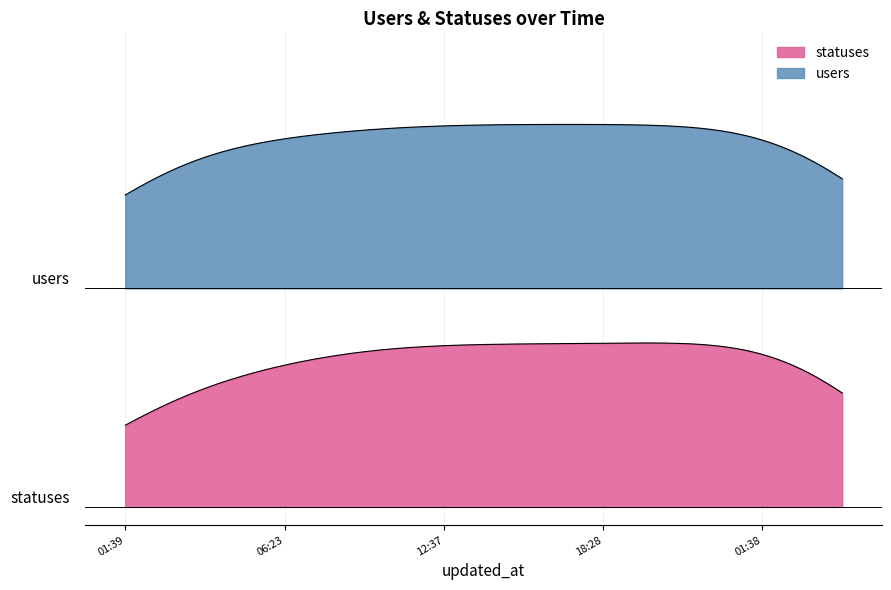

Between 2023-01-11 03:19 and 2023-01-11 12:37, which series saw the biggest shift?

statuses